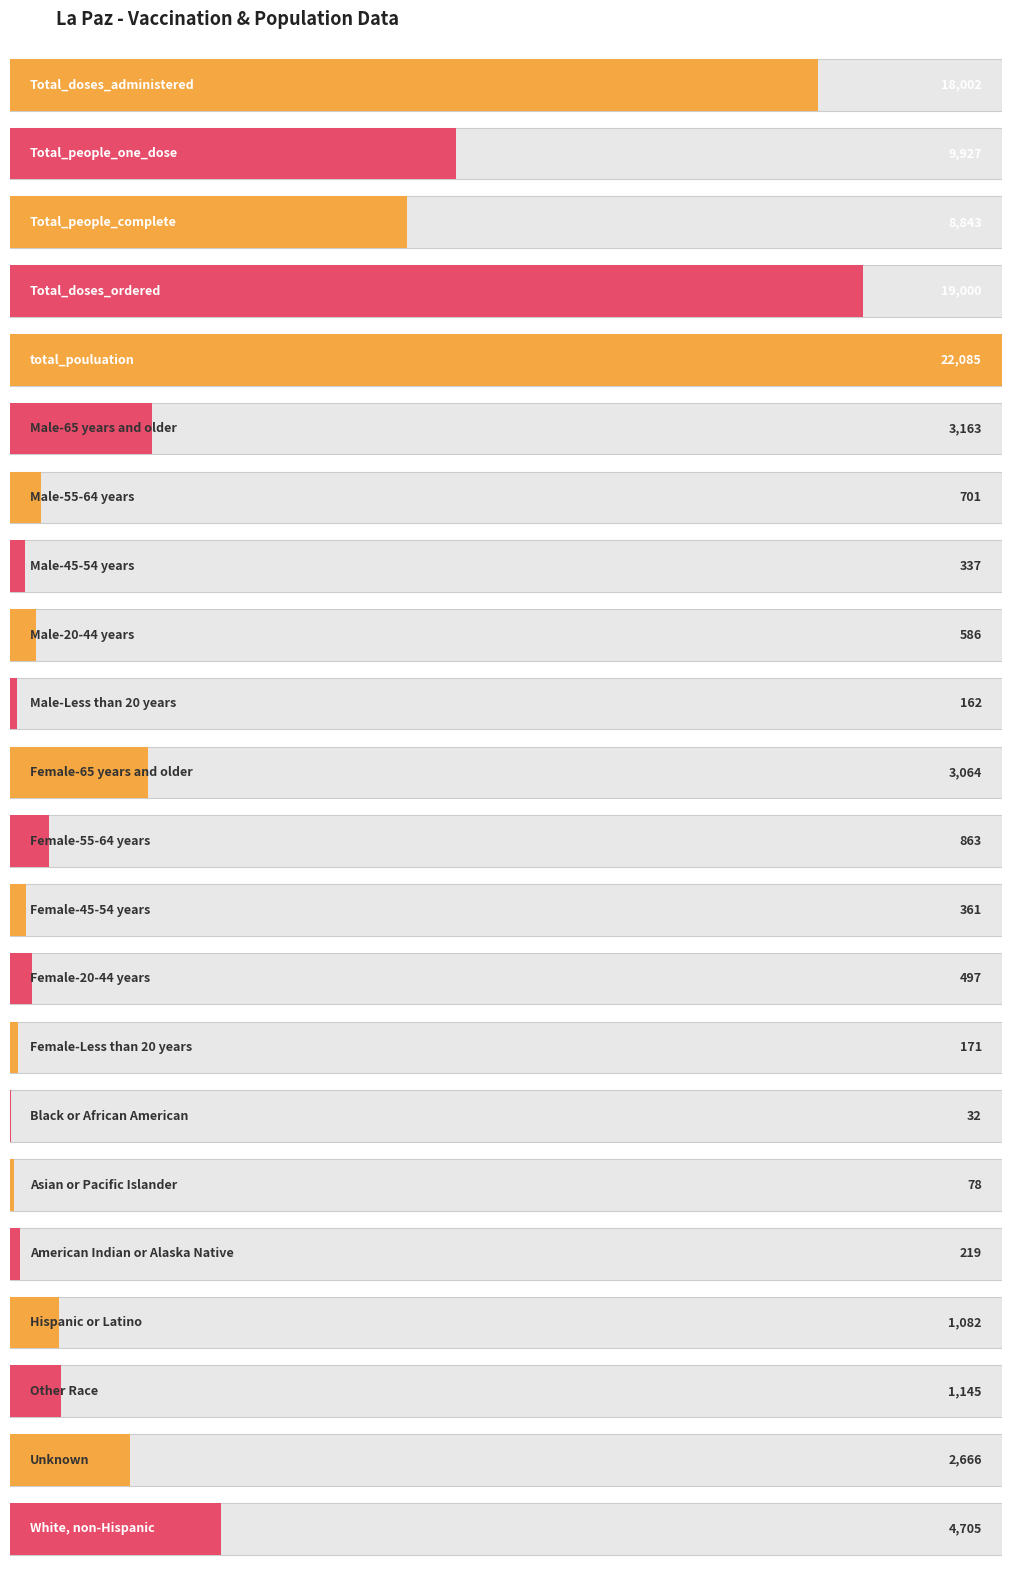

At which category does the chart reach its peak across all series?

total_pouluation